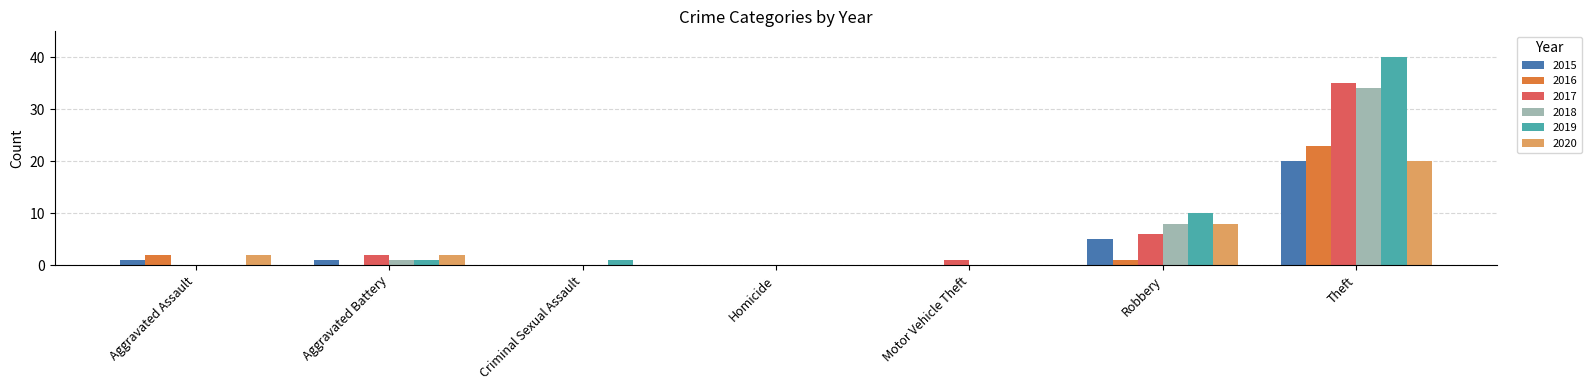

Between Criminal Sexual Assault and Robbery, which series saw the biggest shift?

2019